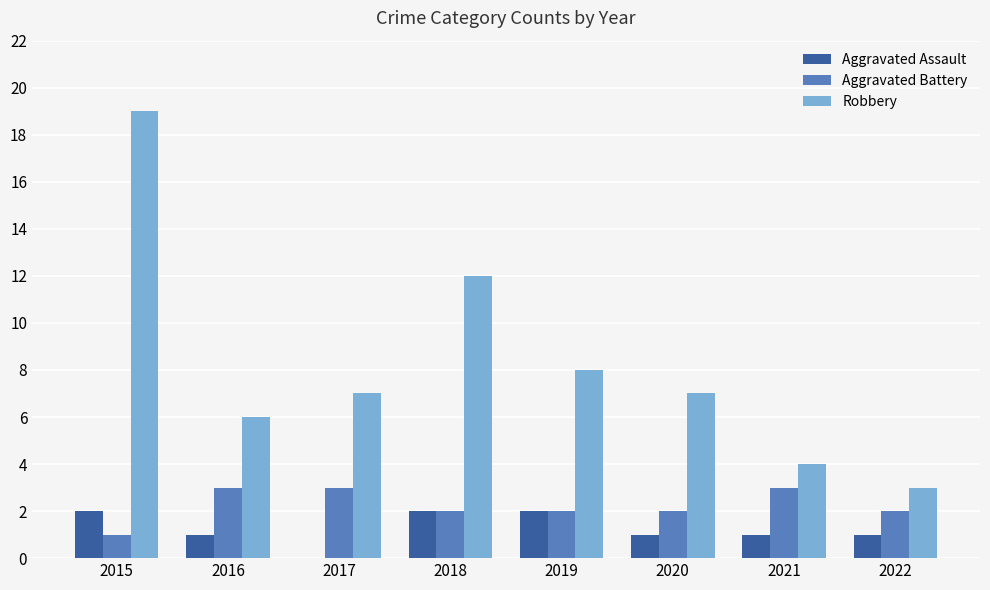

Is it true that Robbery equals 10 at 2016?

False